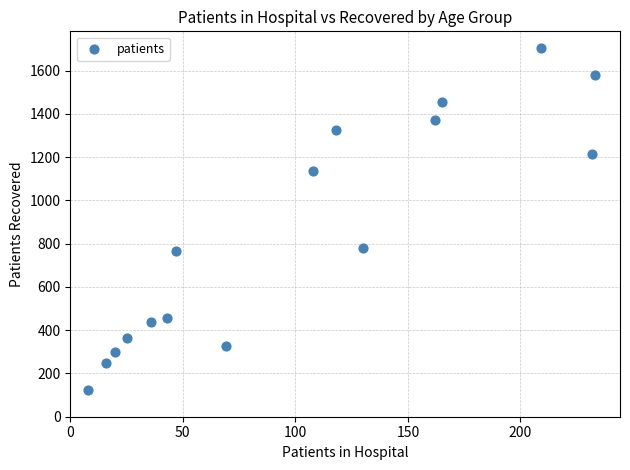

What is the range of X values (max minus min)?

225